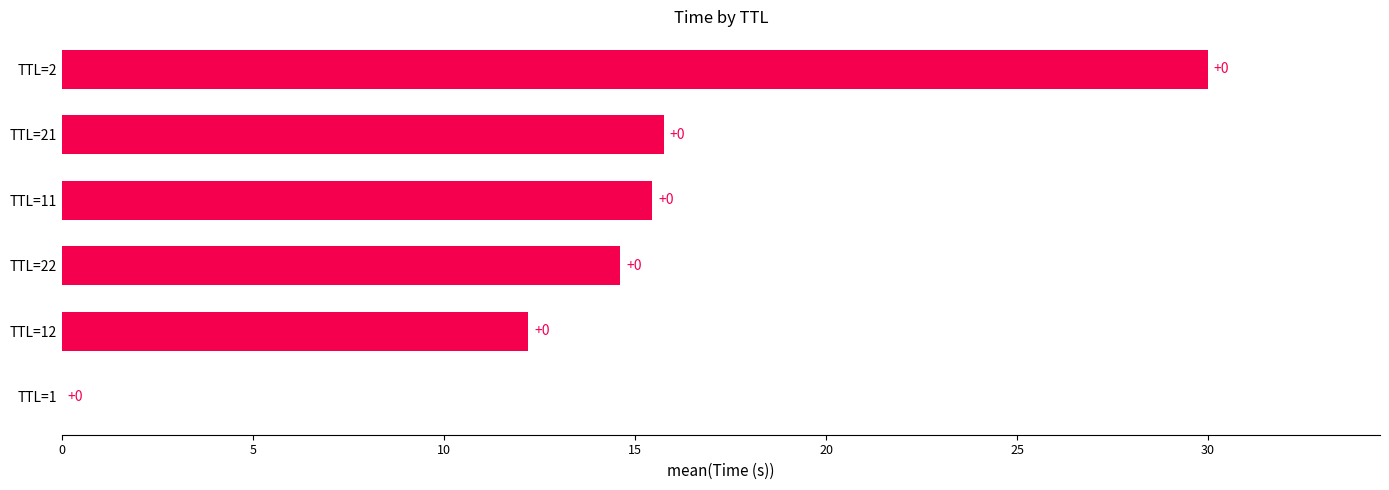

True or false: the data shows 19.5 at TTL=12.

False